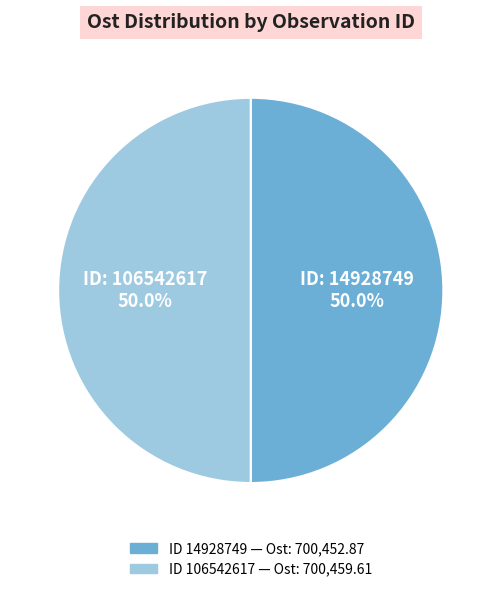

Count the number of slices in the pie.

2